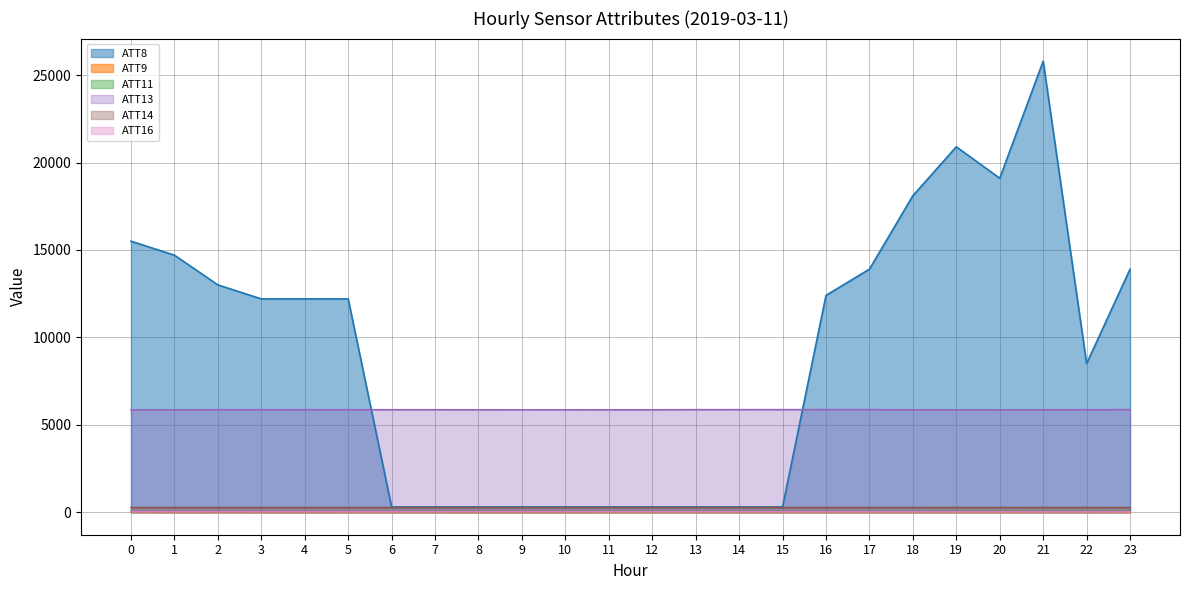

The value of ATT8 at 5 is 12200.0. True or false?

True